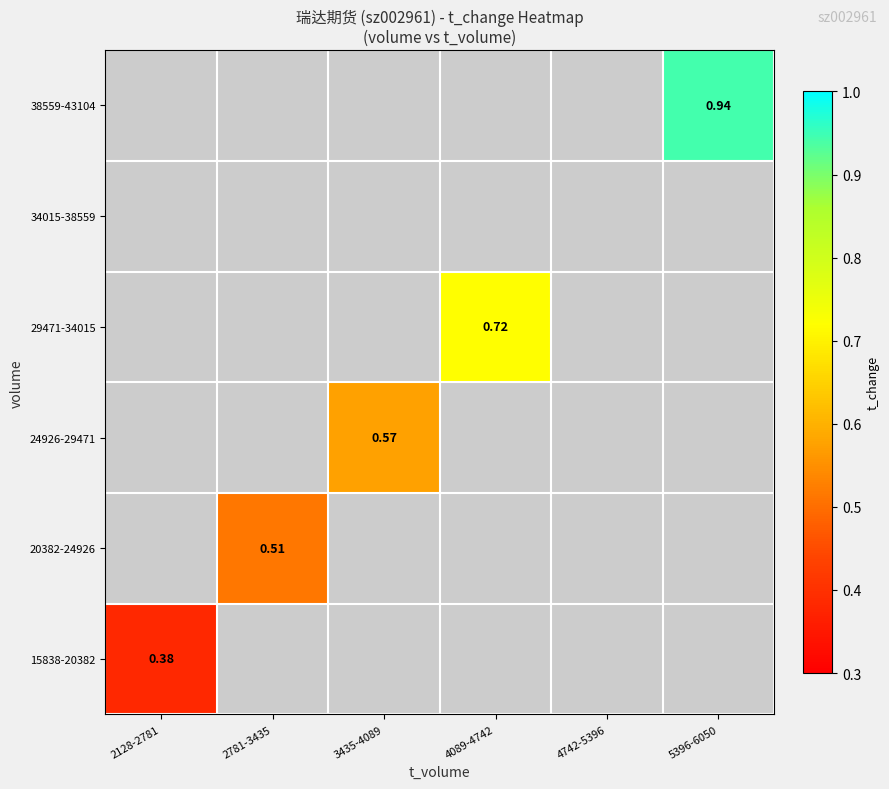

Is the value of 15838-20382 at 2781-3435 greater than the value of 38559-43104 at 5396-6050?

No